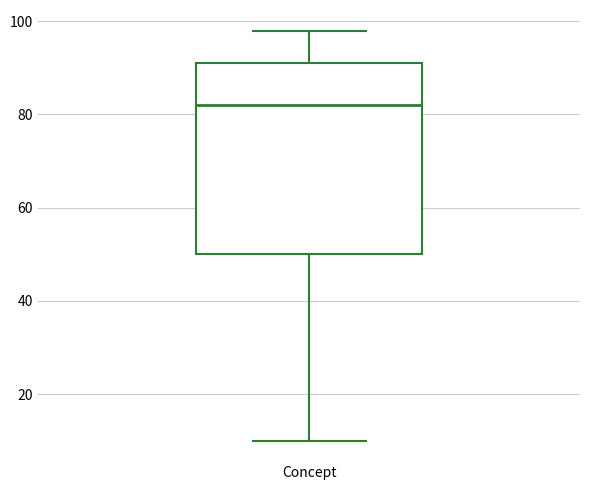

Transcribe this box plot: give where the median line is, the range the box spans, and where the two whiskers end, as read against the y-axis. The values are not printed on the chart, so give them approximately, as read against the axis.

median 82, box 50 to 92, whiskers 10 to 98